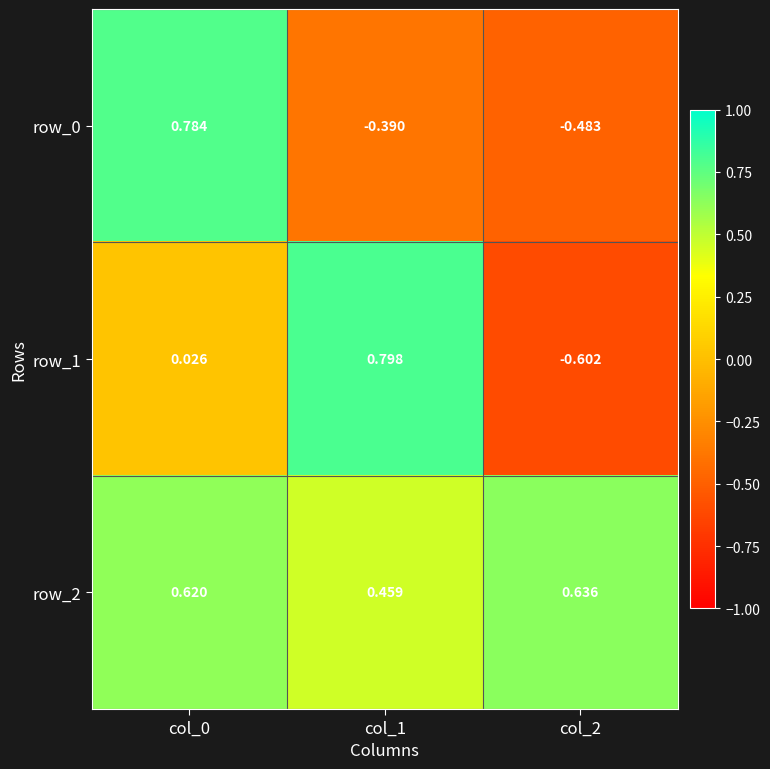

The value of row_1 at col_2 is -0.6. True or false?

True